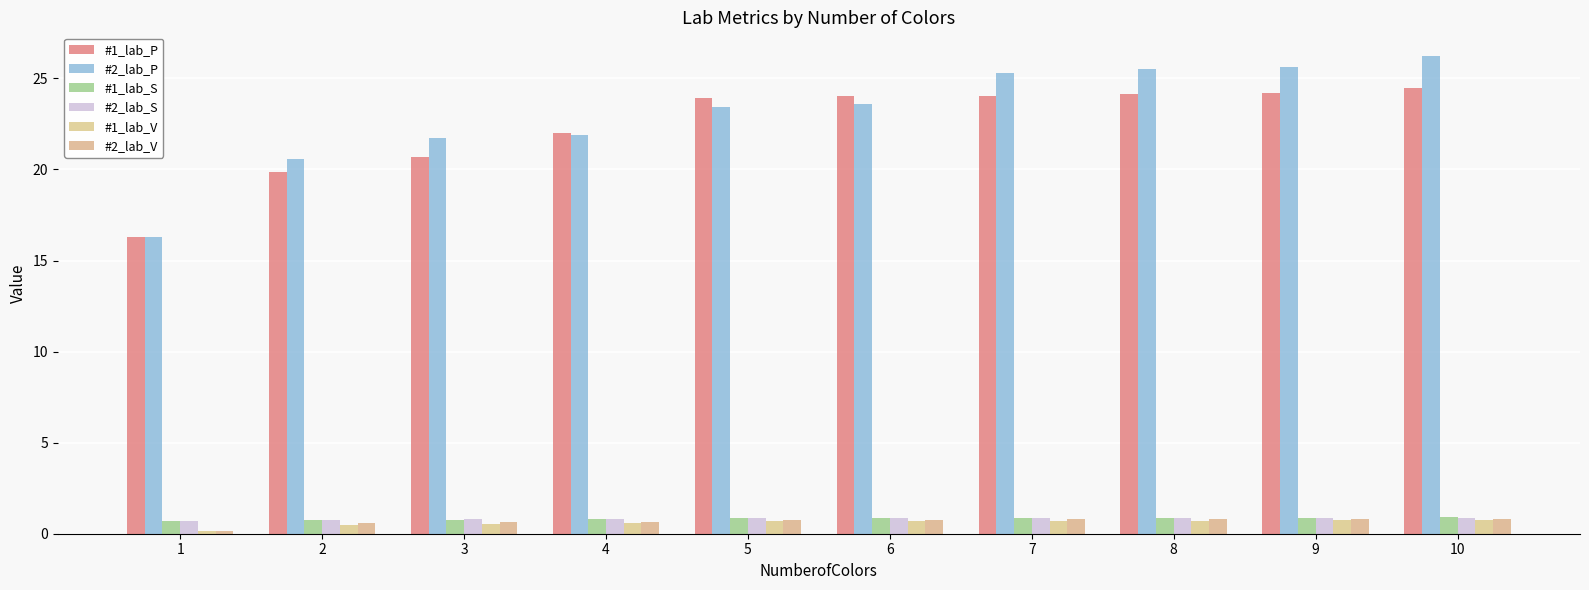

The value of #1_lab_S at 10 is 0.5. True or false?

False